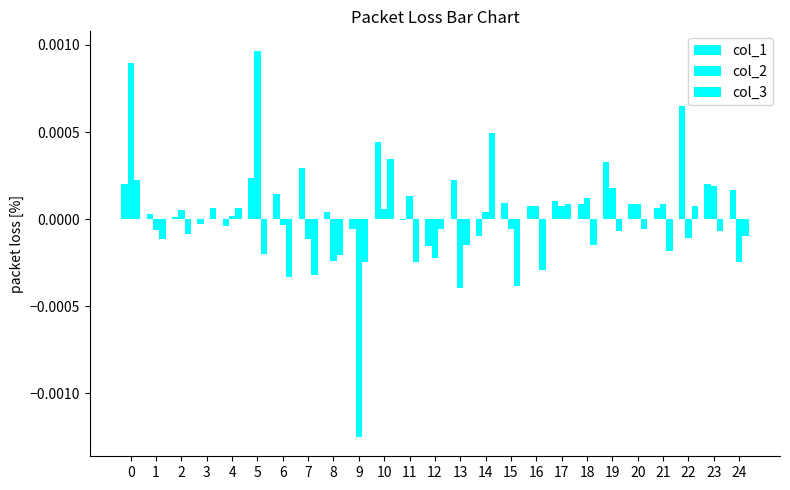

Which series changed the most between 3 and 22?

col_1